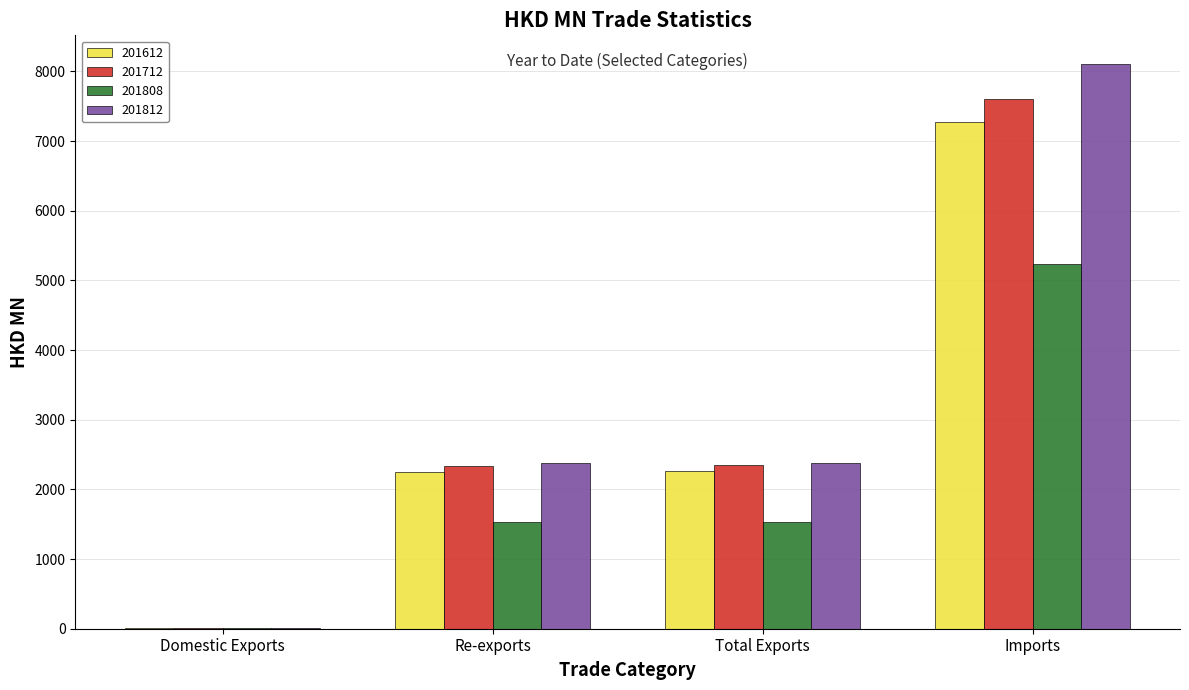

Is it true that 201612 equals 12781.6 at Imports?

False